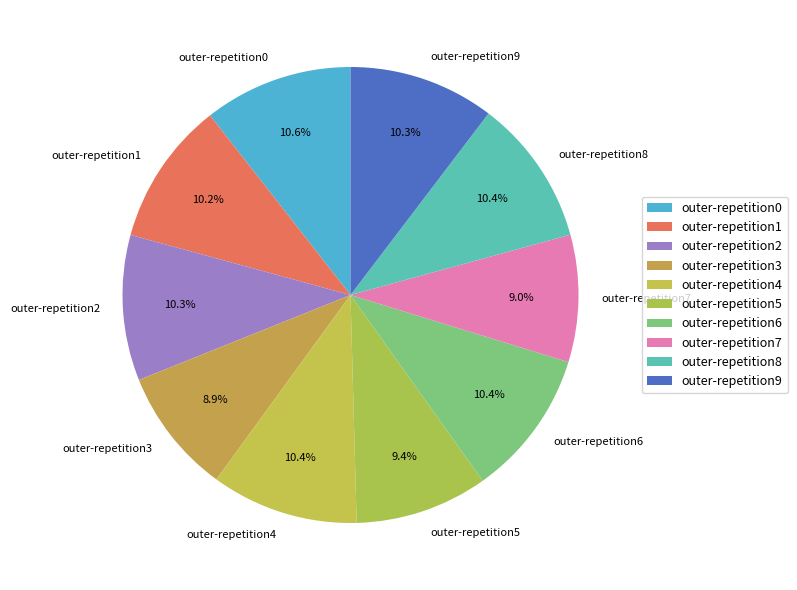

How many segments does this pie chart have?

10